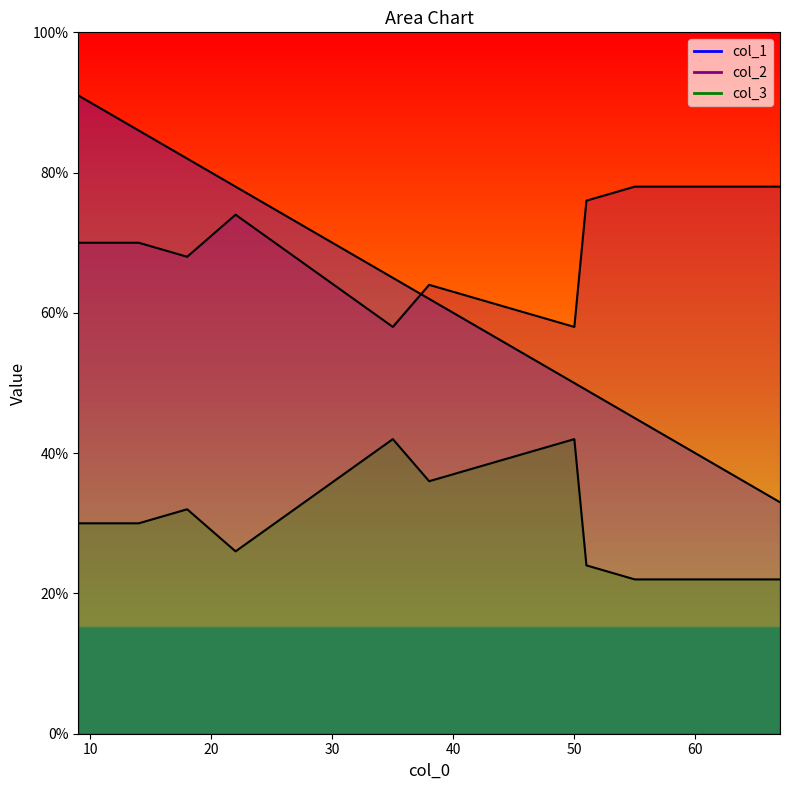

True or false: col_3 has more than 1 interior local peaks.

True